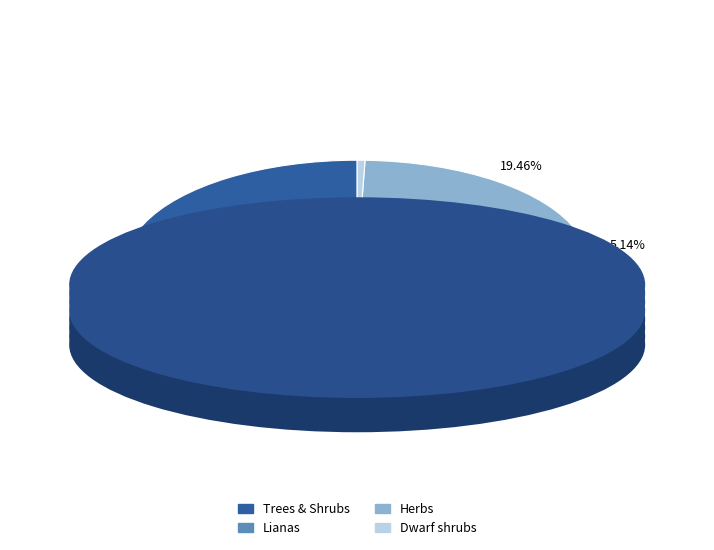

Rank the categories by value from lowest to highest.

Dwarf shrubs, Lianas, Herbs, Trees & Shrubs